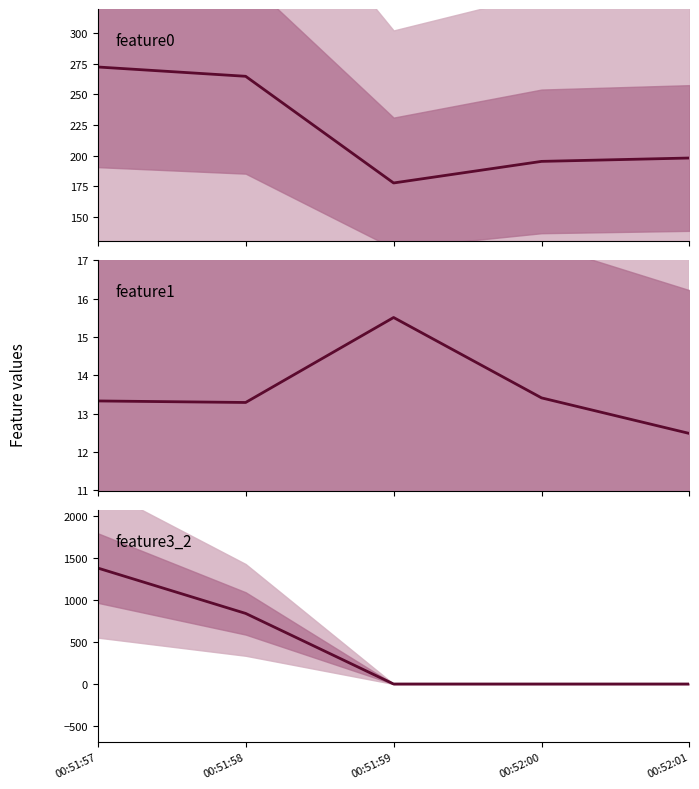

What is the difference between the feature1 values at 00:51:59 and 00:52:00?

2.1